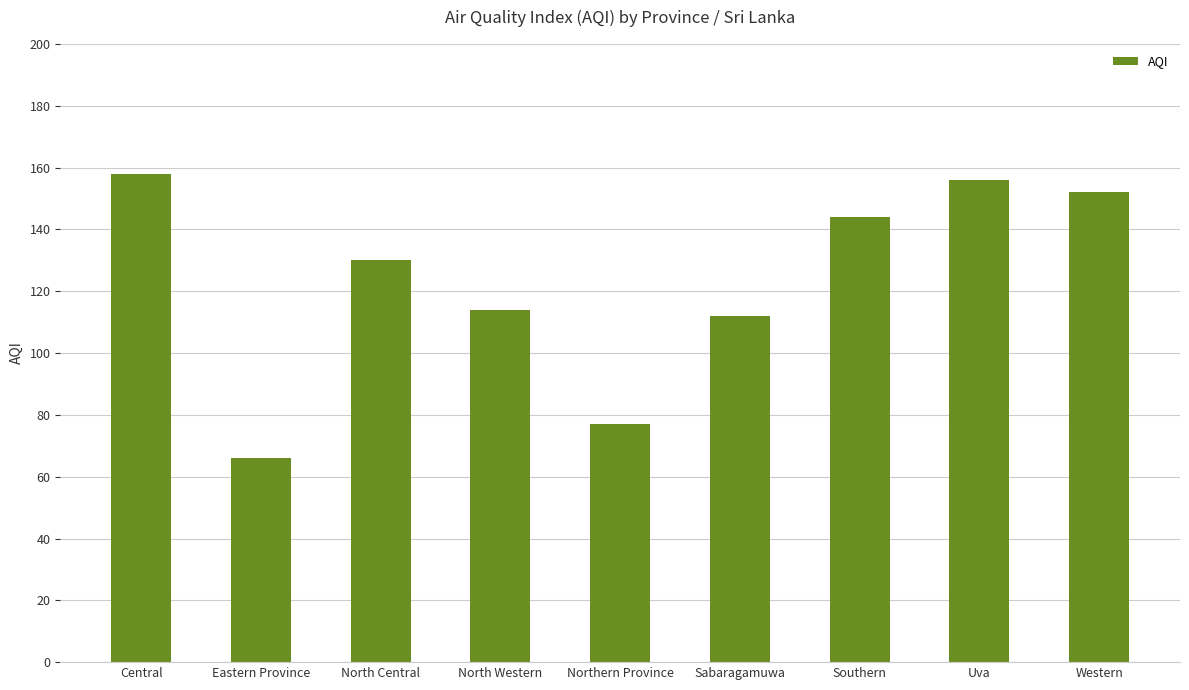

What is the label of the 7th bar from the right?

North Central